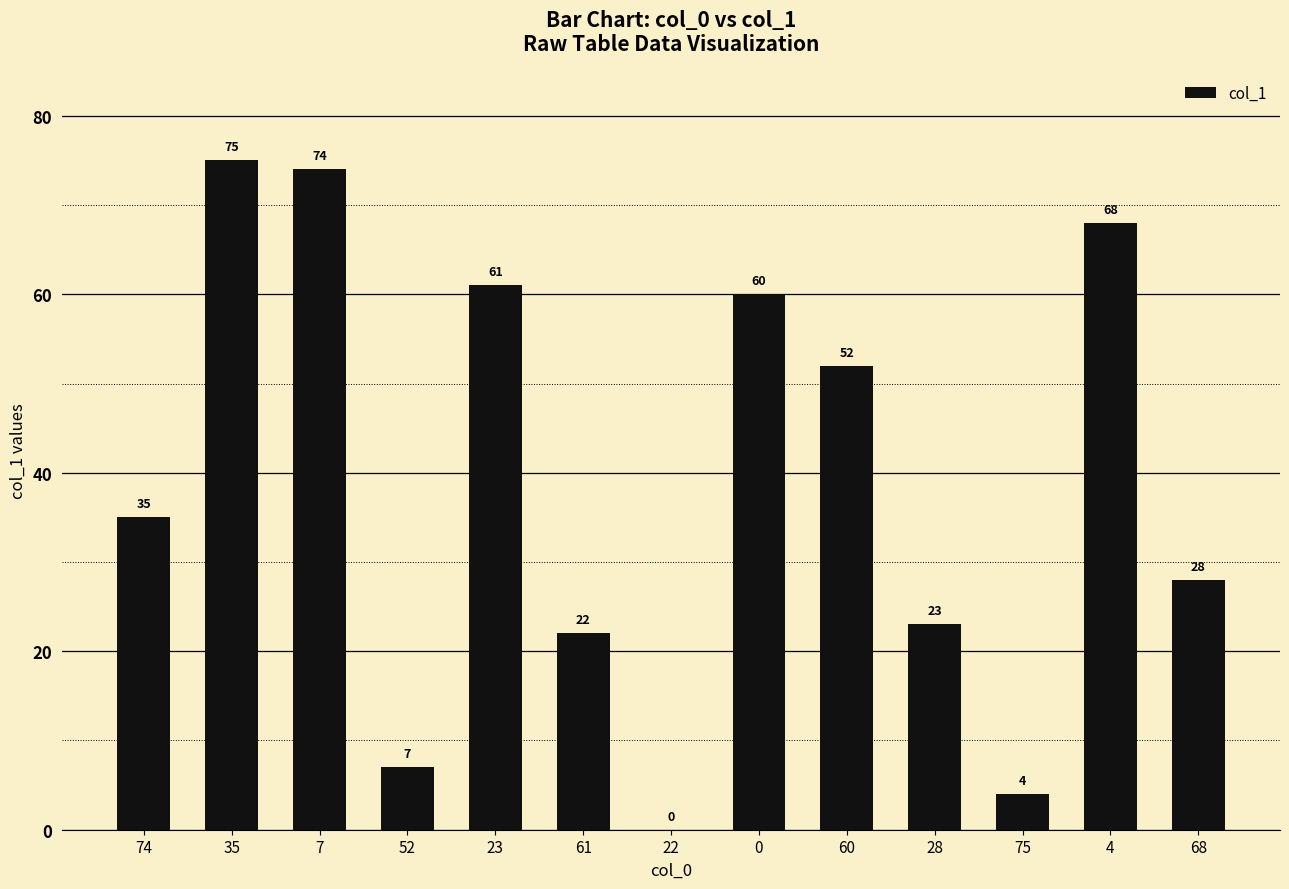

True or false: the data shows 18 at 68.

False